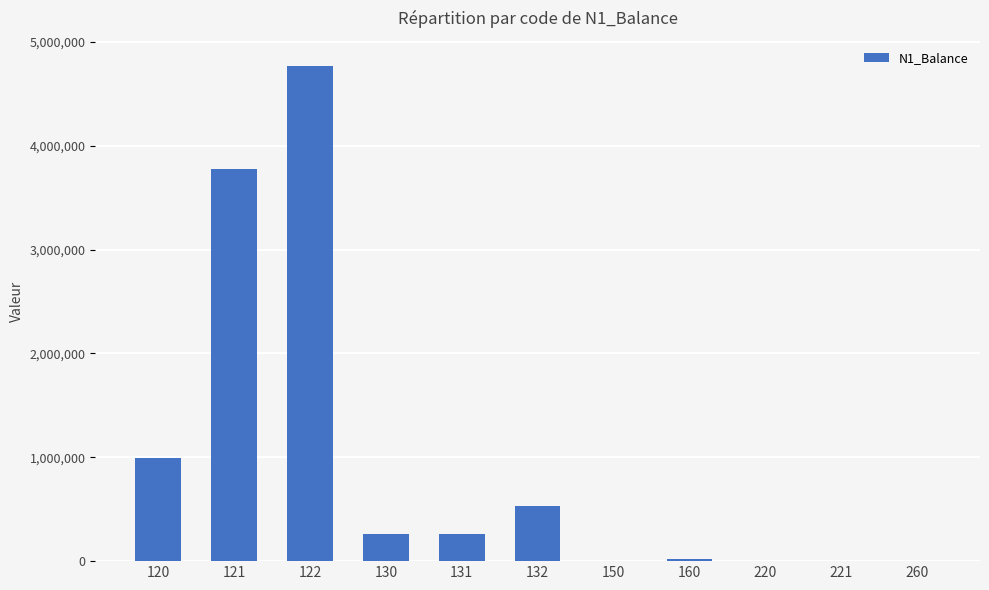

What is the difference between the values at 260 and 130?

259937.1